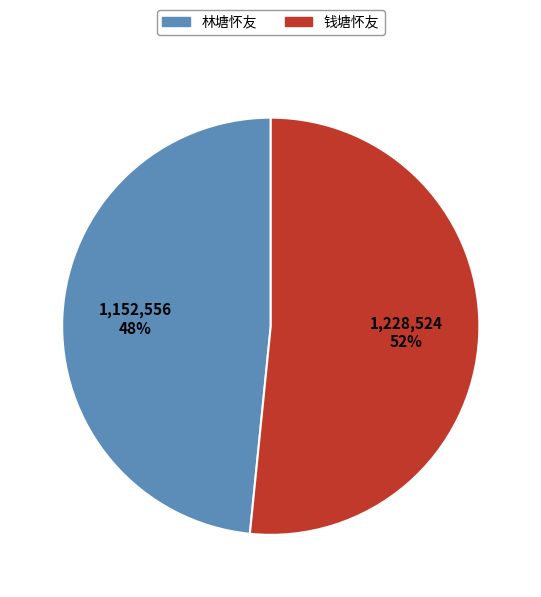

To the nearest percent, what is the average slice percentage?

50%